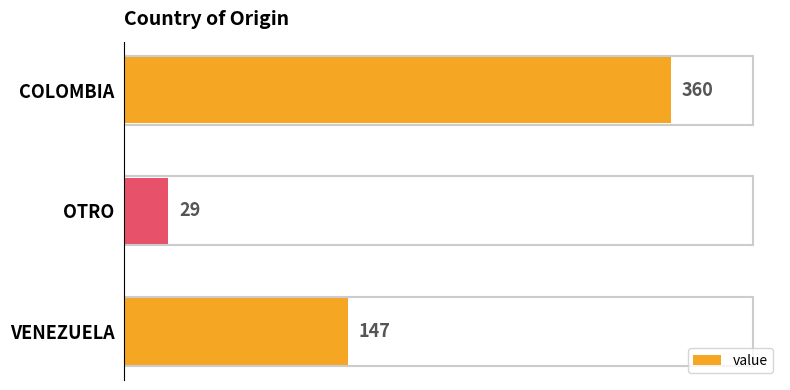

What position from the top is COLOMBIA?

1